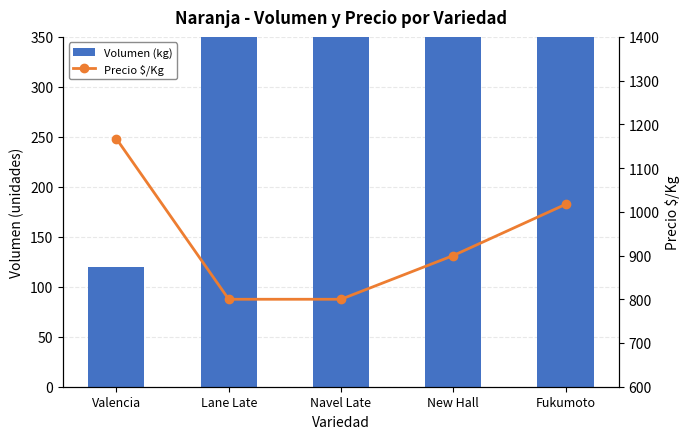

Does the chart contain stacked bars?

No